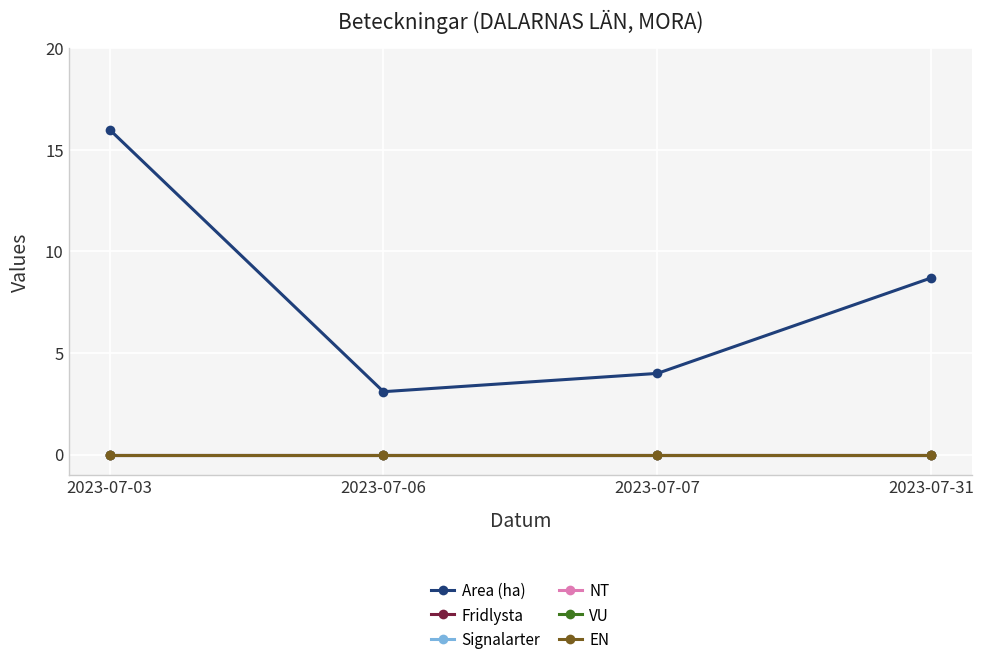

True or false: Fridlysta and Signalarter cross at least once.

False